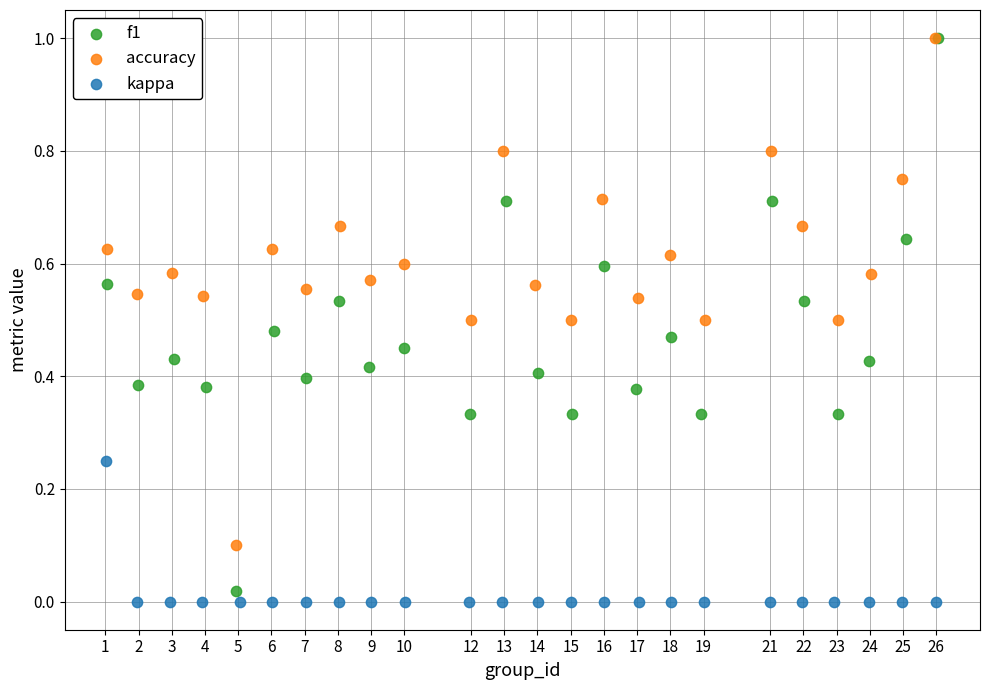

What are all the series names shown in the legend?

f1, accuracy, kappa